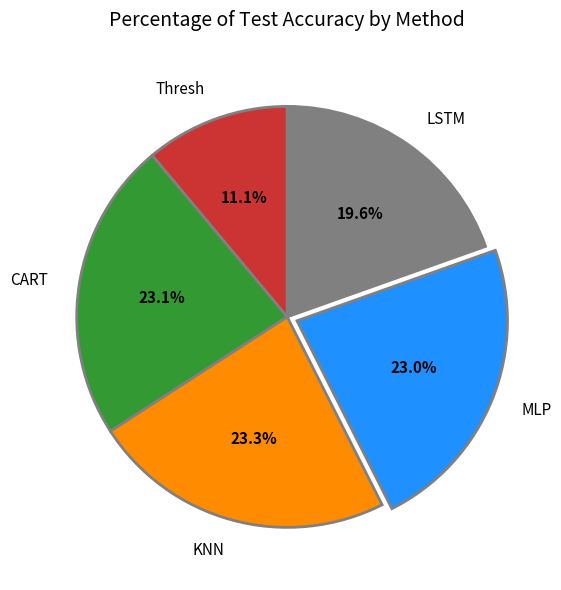

What is the ratio of the value at CART to the value at MLP?

1.0